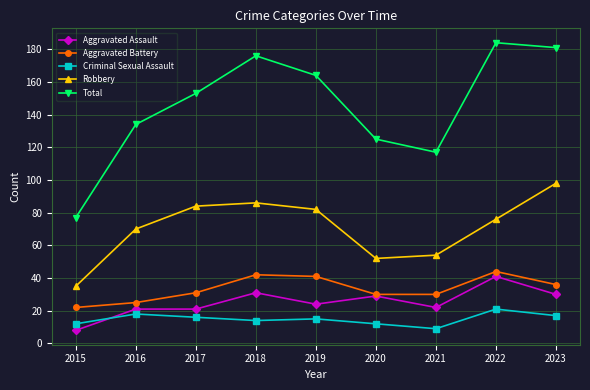

Rank the series by their maximum value, from highest to lowest.

Total, Robbery, Aggravated Battery, Aggravated Assault, Criminal Sexual Assault